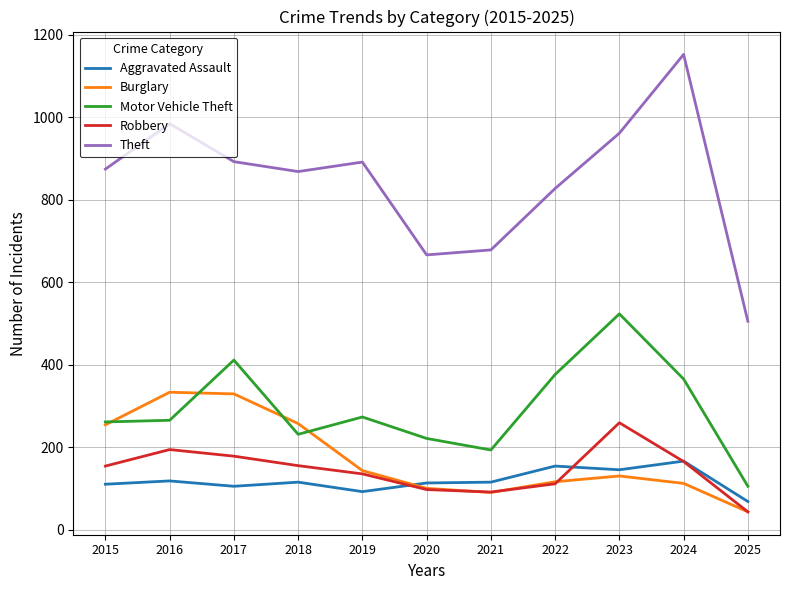

What is the sum of the Theft values at 2015 and 2020?

1540